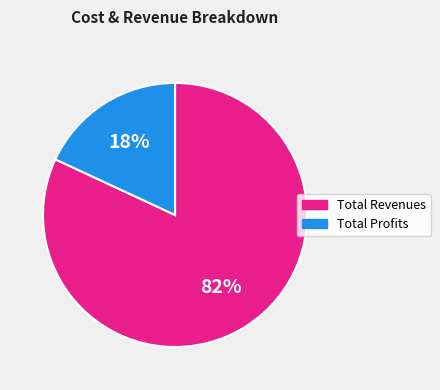

To the nearest percent, what is the average slice percentage?

50%